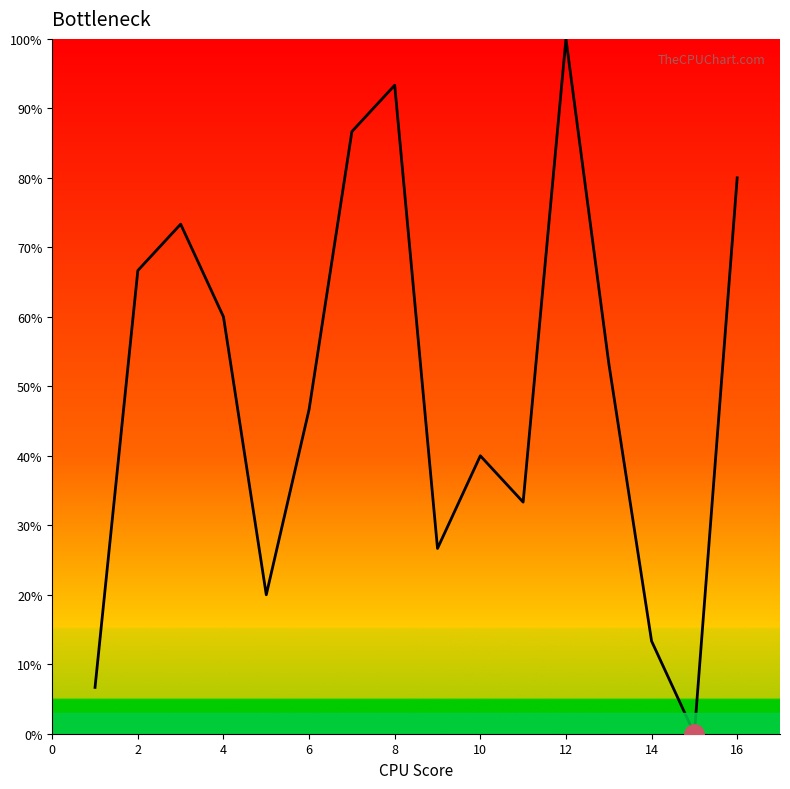

Reading right to left, what are all the values shown in this chart?

80.0	0.0	13.3	53.3	100.0	33.3	40.0	26.7	93.3	86.7	46.7	20.0	60.0	73.3	66.7	6.7